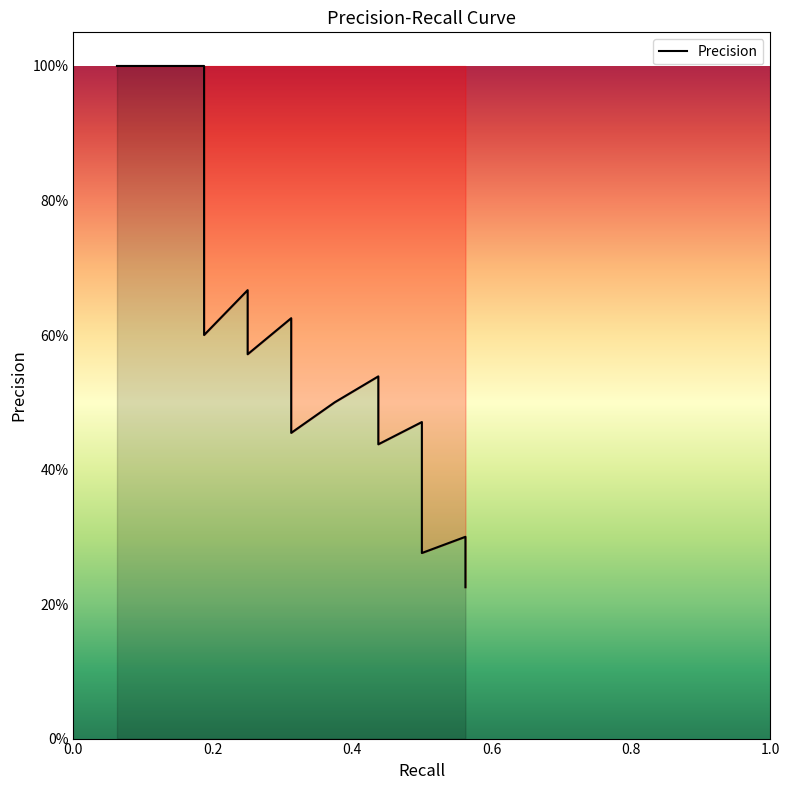

The value at 0.5 is 0.4. True or false?

False